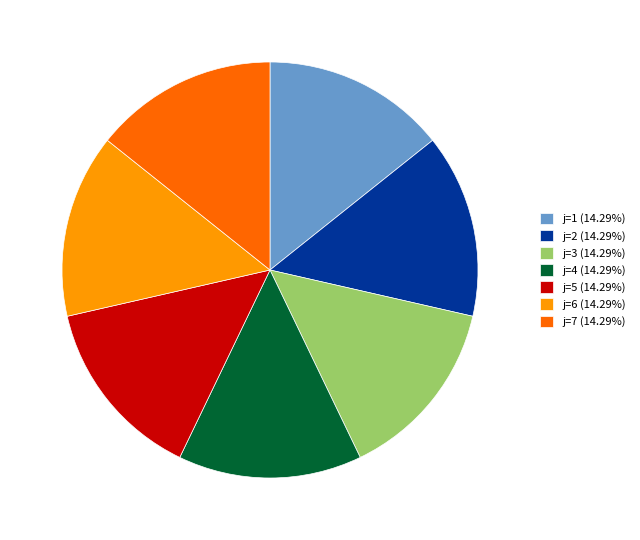

Approximately how many times larger is the value at j=7 (14.29%) compared to j=4 (14.29%)?

1.0